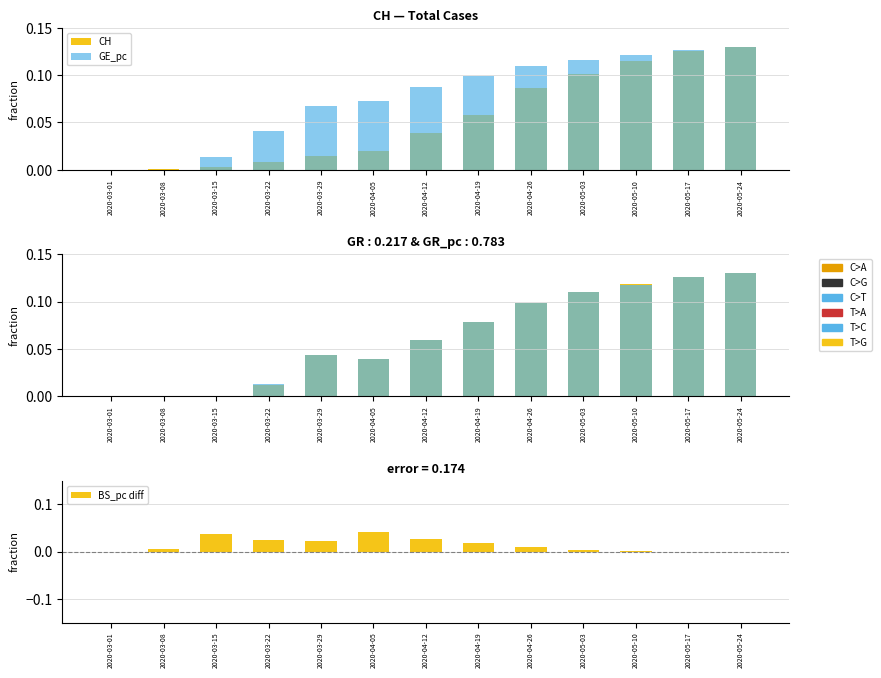

List the series in order of their peak value, lowest first.

BS_pc diff, CH, GE_pc, GR, GR_pc